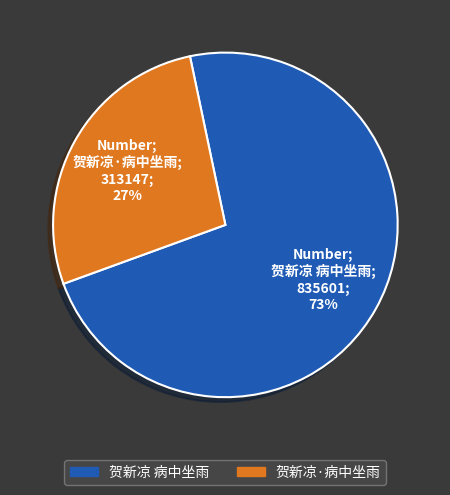

Does 贺新凉 病中坐雨 represent more than half of the total?

Yes